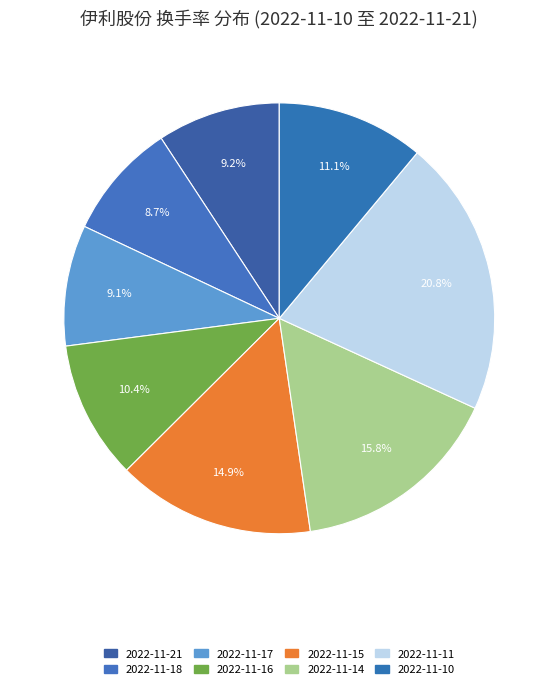

To the nearest percent, what is the combined percentage of 2022-11-10 and 2022-11-15?

26%